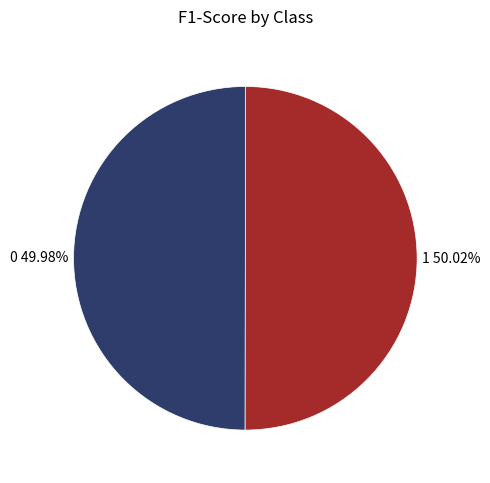

What percentage do 1 and 0 together represent?

100.0%